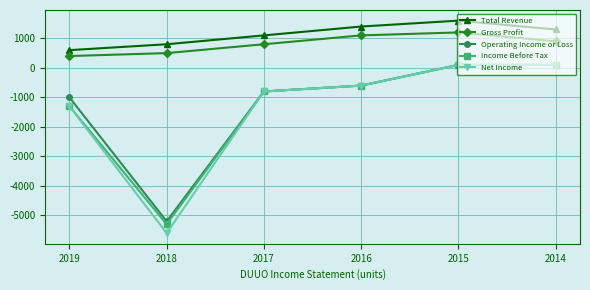

Reading left to right, list all the values displayed in this chart.

Total Revenue: 600	800	1100	1400	1600	1300
Gross Profit: 400	500	800	1100	1200	900
Operating Income or Loss: -1000	-5200	-800	-600	100	100
Income Before Tax: -1300	-5300	-800	-600	100	100
Net Income: -1300	-5600	-800	-600	100	100